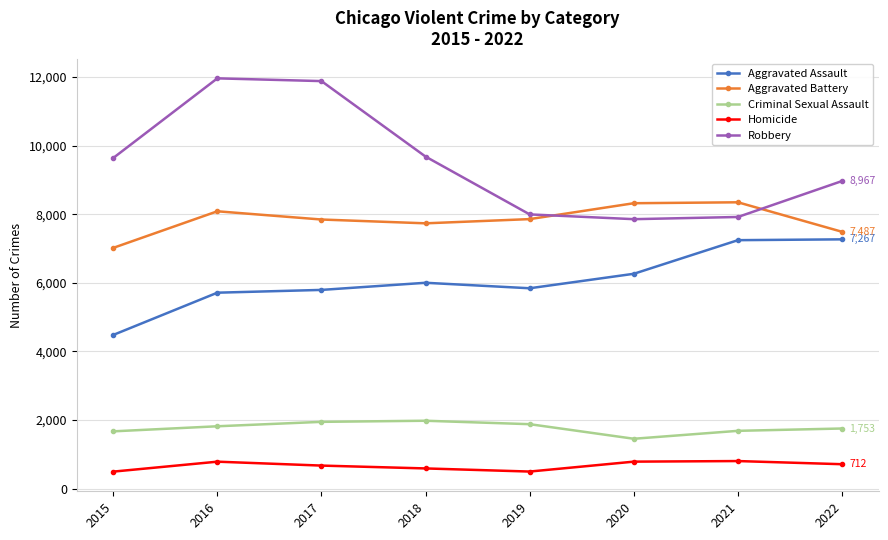

How many series are shown in this chart?

5